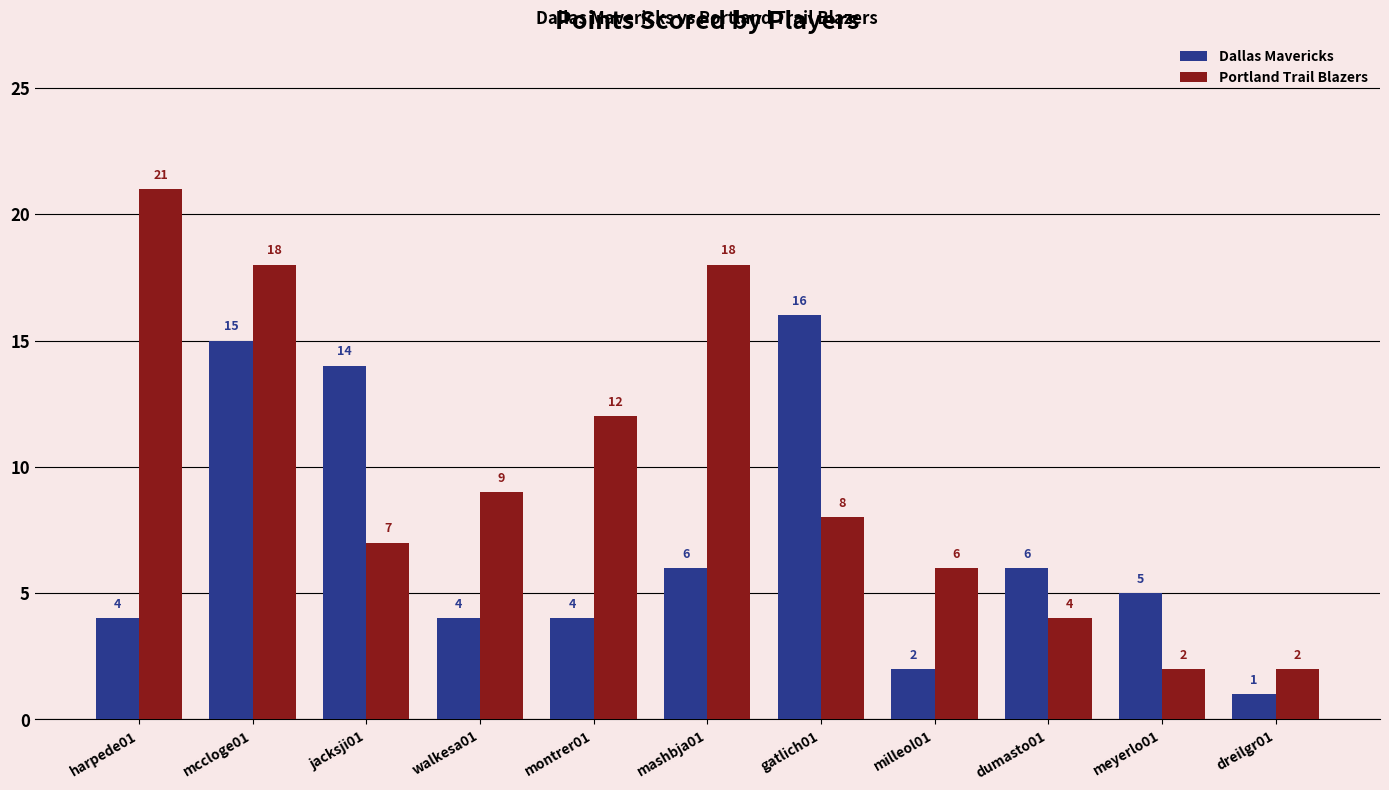

How many bars are there in each group?

2